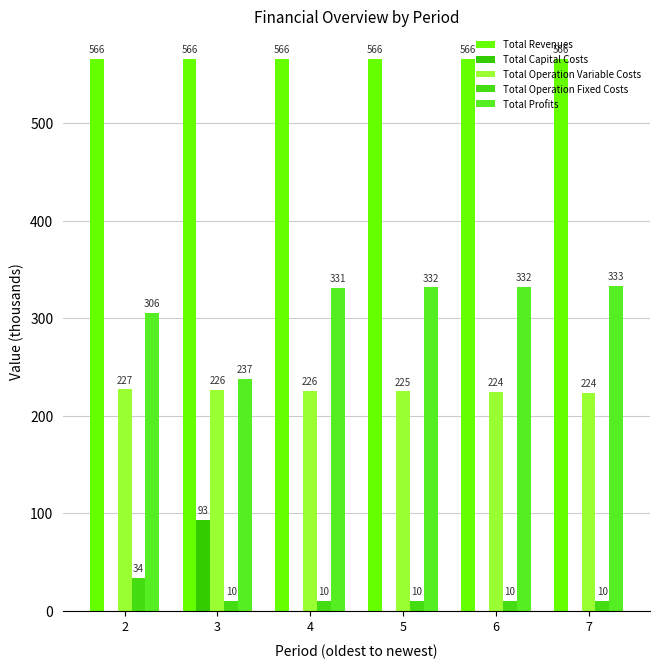

What is the sum of the Total Operation Fixed Costs values at 2 and 5?

43.4